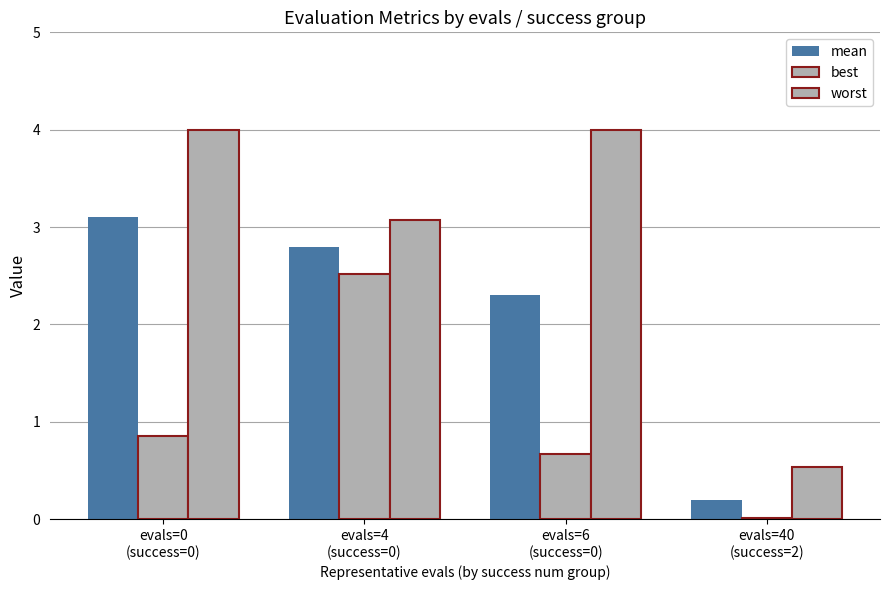

True or false: mean has a value of 2.3 at evals=6
(success=0).

True